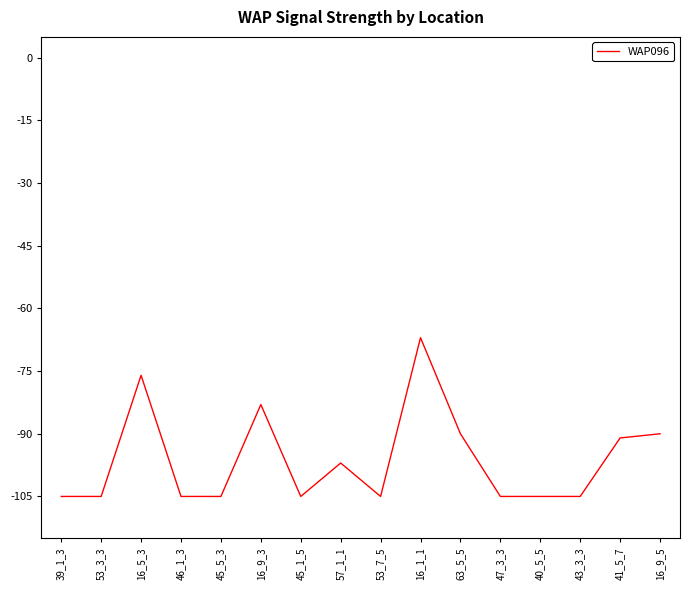

True or false: the data has more than 0 interior local peaks.

True